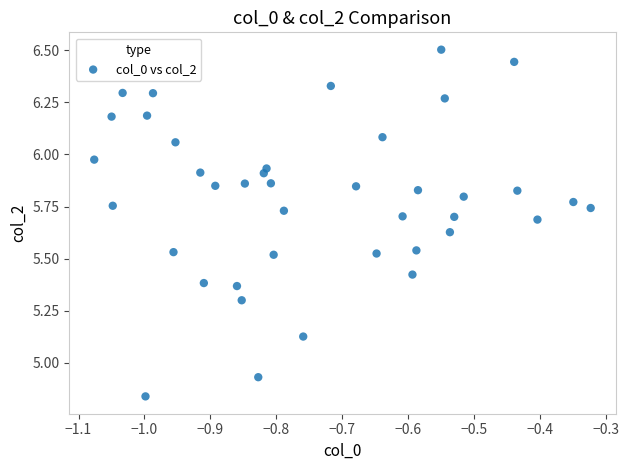

What is the range of Y values (max minus min)?

1.7